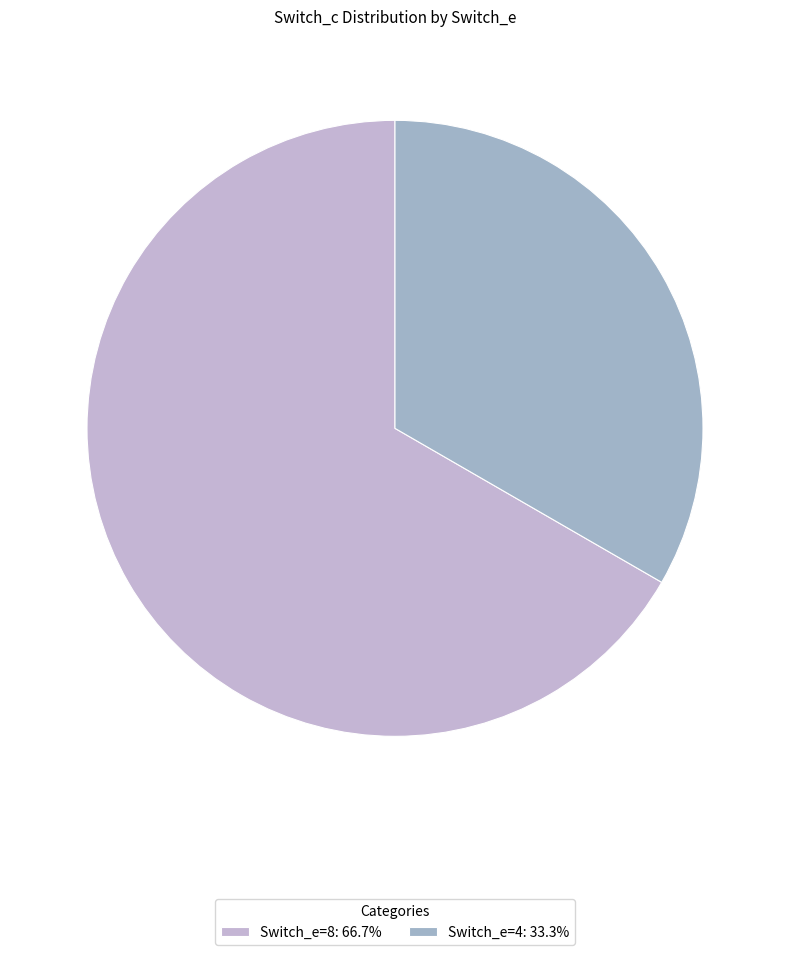

Count the number of slices in the pie.

2